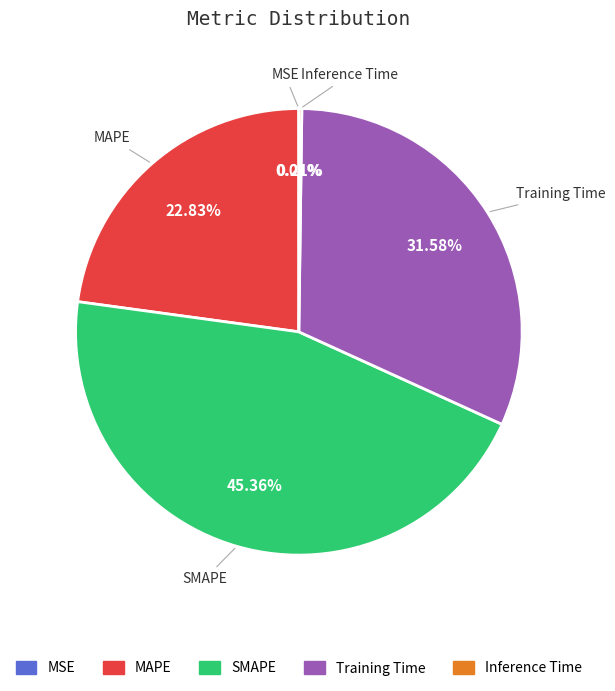

Combined, do MAPE and Training Time account for over 50%?

Yes